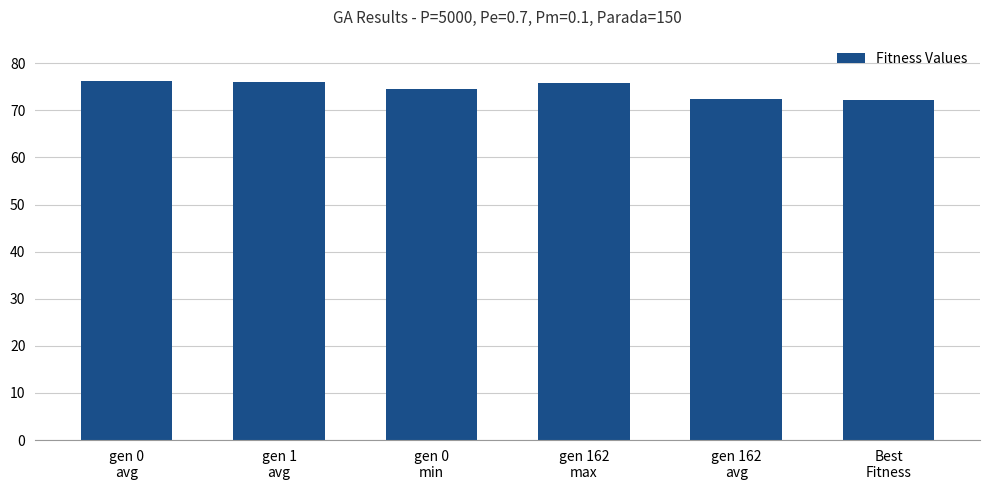

Which has a higher value, gen 0
min or gen 1
avg?

gen 1
avg